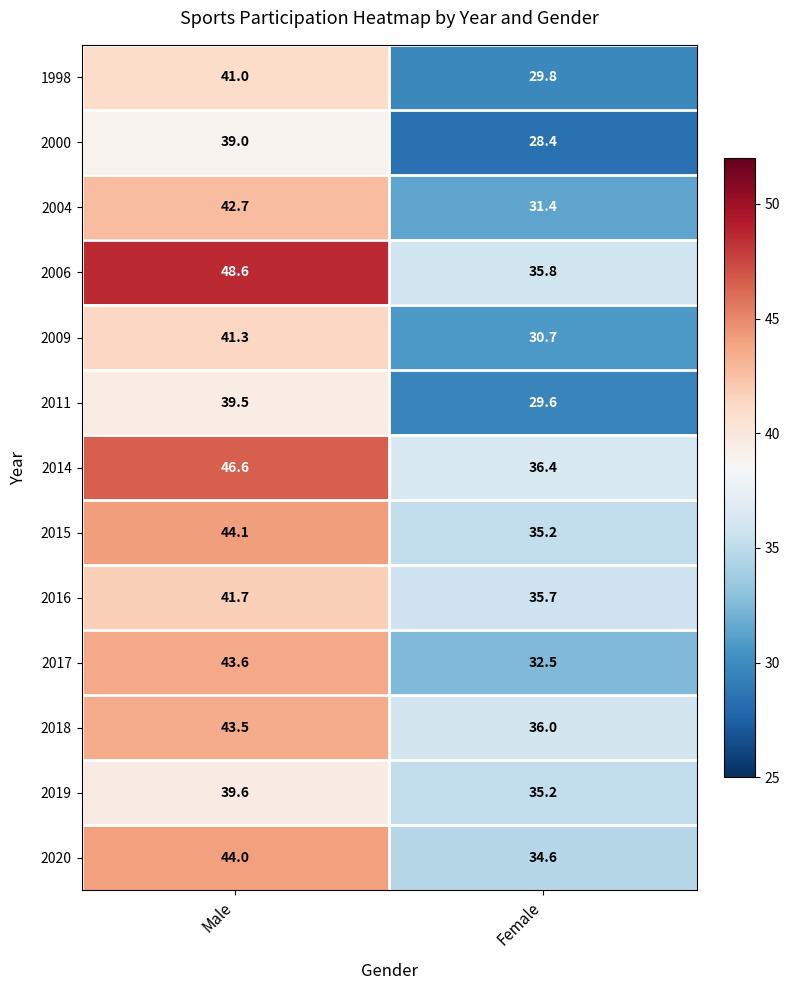

What is the difference between the maximum and minimum values in the 2006 series?

12.8